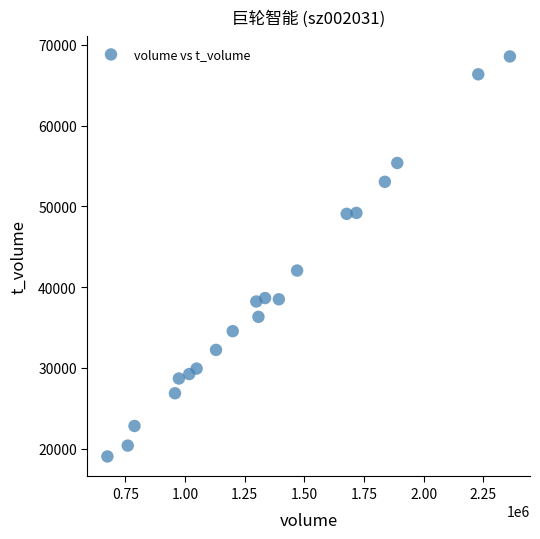

What Y value in the scatter plot is closest to 43792?

42047